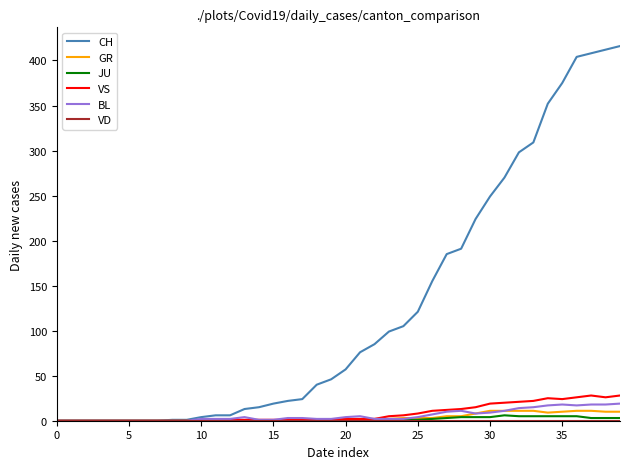

How many categories are shown in the chart?

40